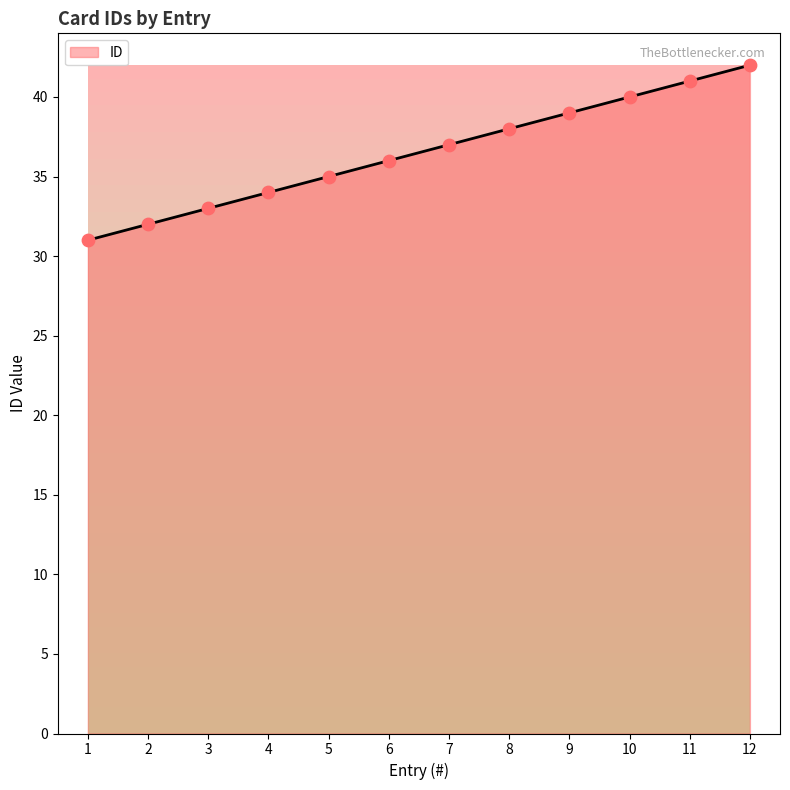

Approximately how many times larger is the value at 3 compared to 6?

0.9